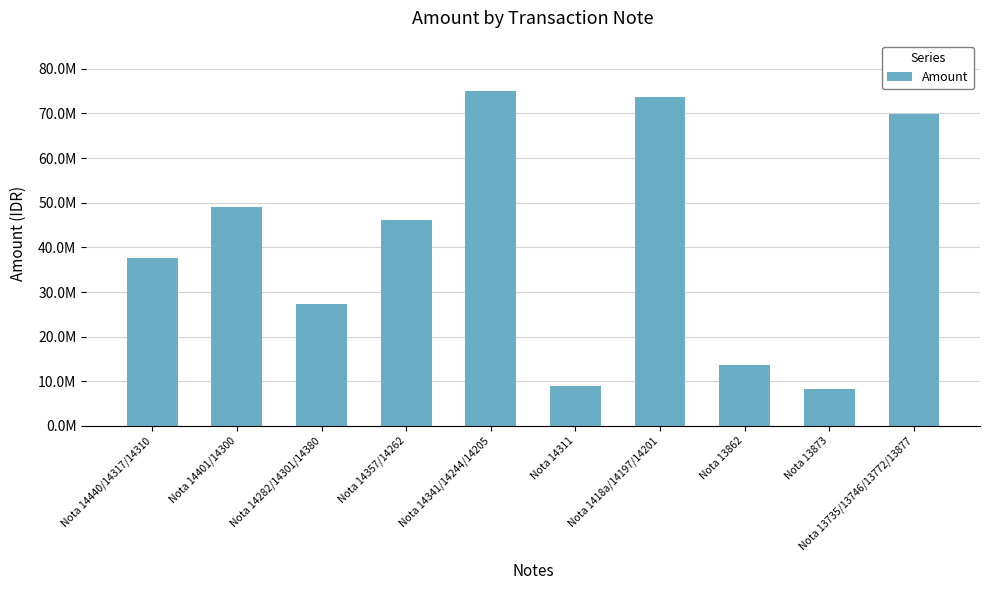

List the labels in order of value, largest first.

Nota 14341/14244/14205, Nota 1418a/14197/14201, Nota 13735/13746/13772/13877, Nota 14401/14300, Nota 14357/14262, Nota 14440/14317/14310, Nota 14282/14301/14380, Nota 13862, Nota 14311, Nota 13873